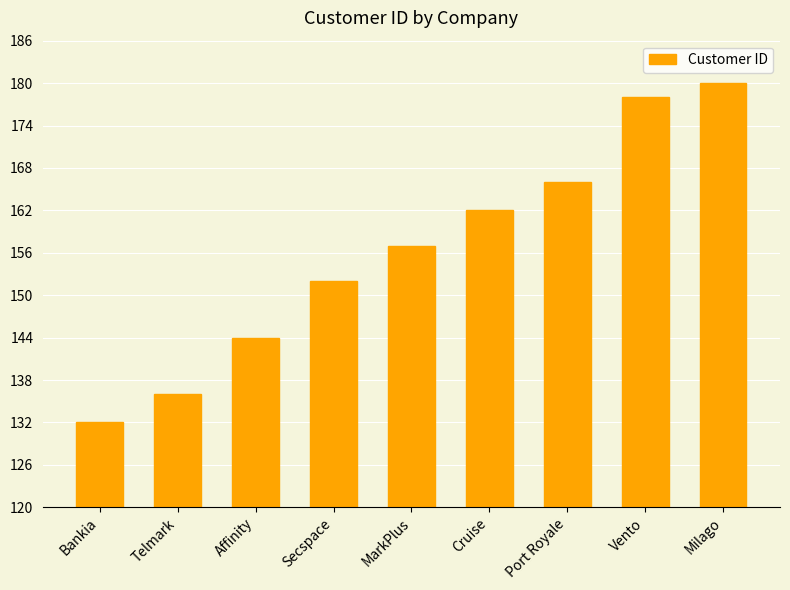

Rank the categories by value from highest to lowest.

Milago, Vento, Port Royale, Cruise, MarkPlus, Secspace, Affinity, Telmark, Bankia